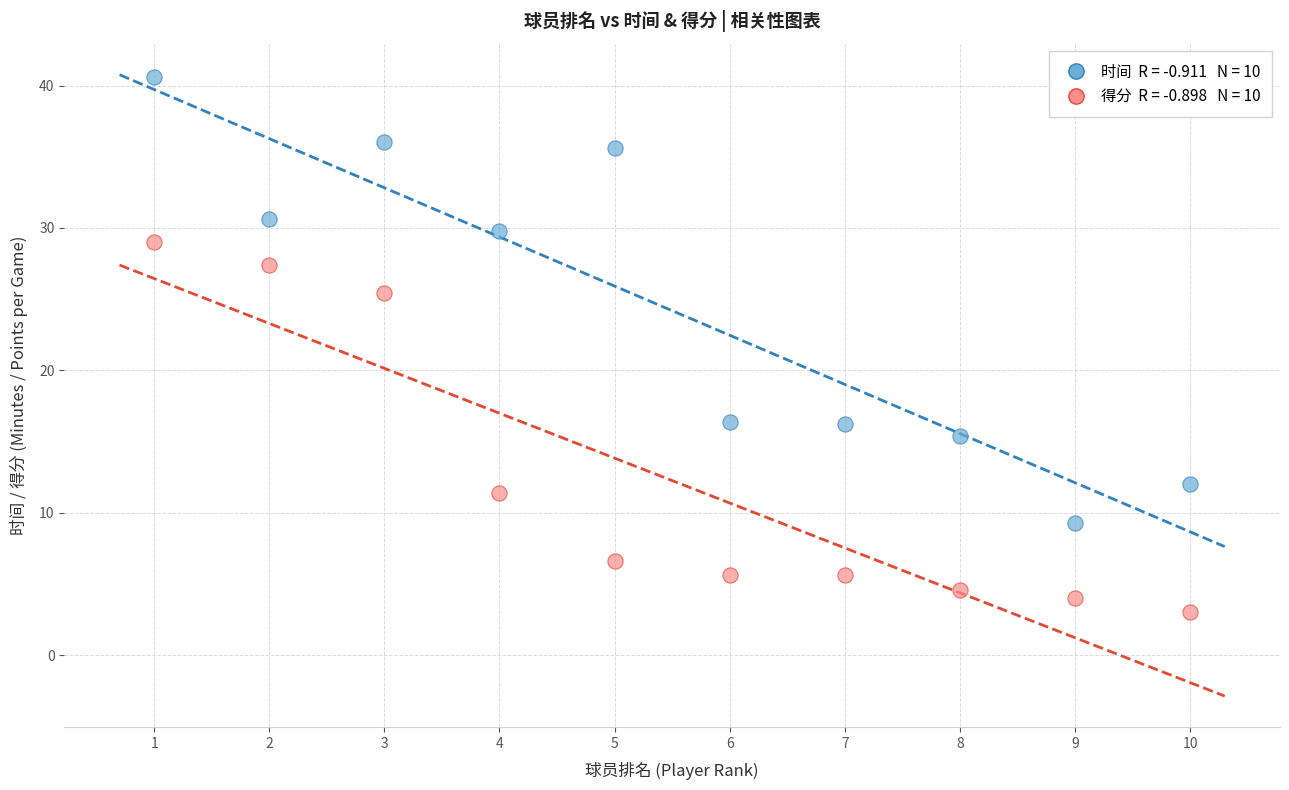

Across all data points, what is the range of X values (max minus min)?

9.0